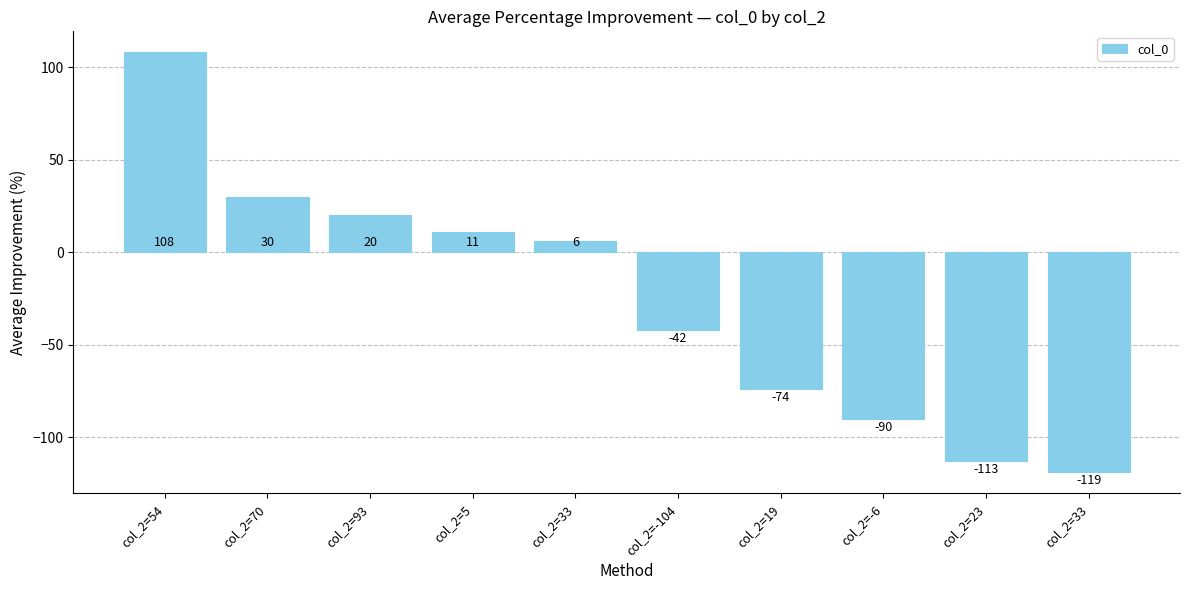

Count the number of categories in the chart.

10